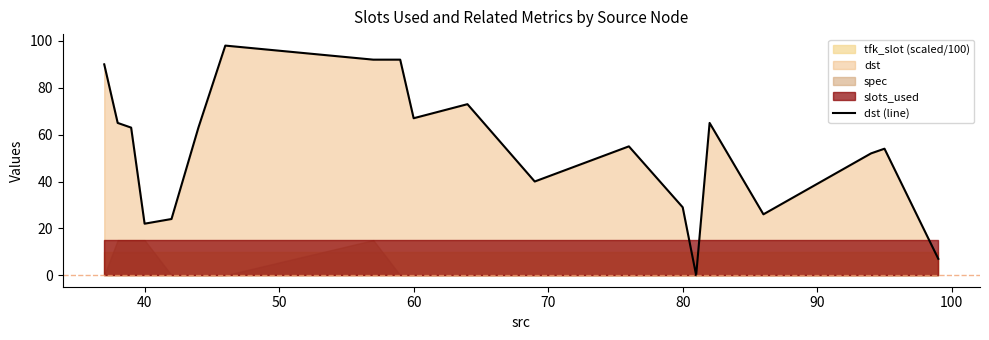

What is the average value?

54